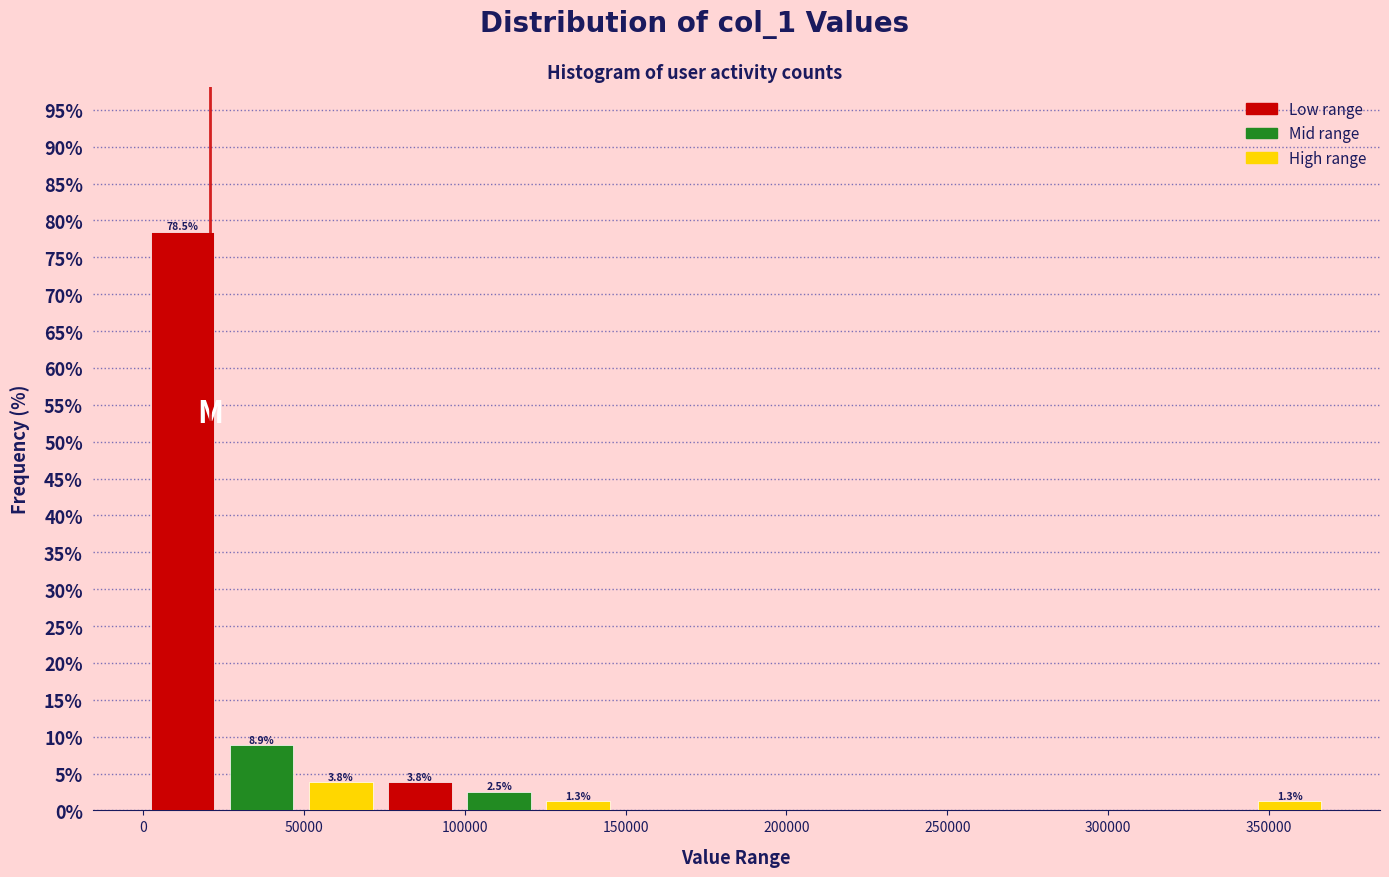

Which range on the x-axis has the tallest bar?

0 to 25000